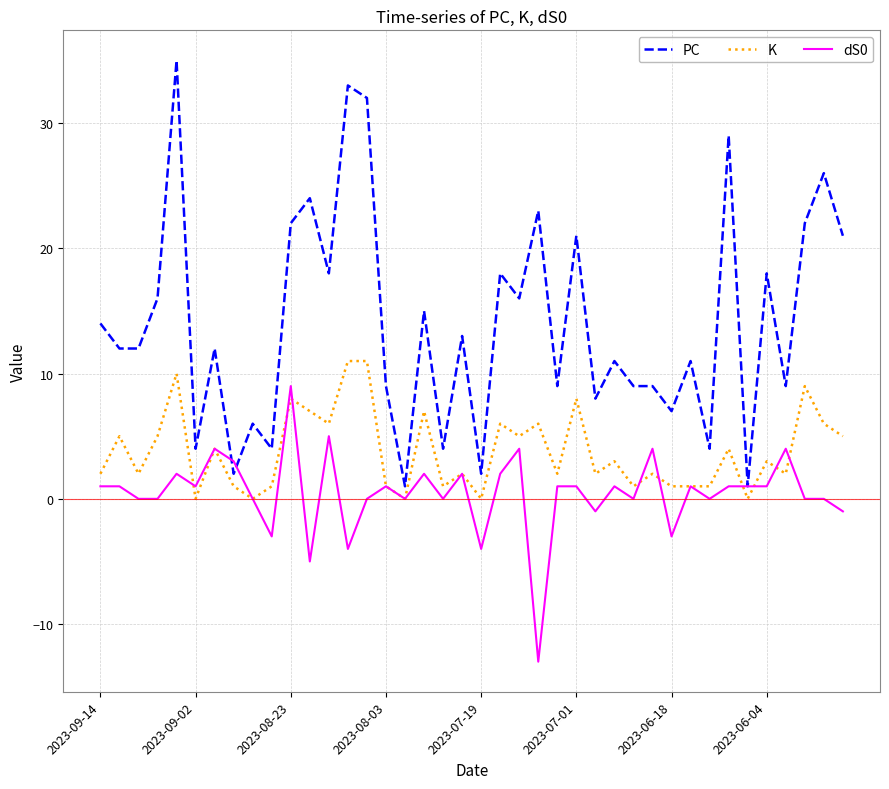

What is the highest value of the K series?

11